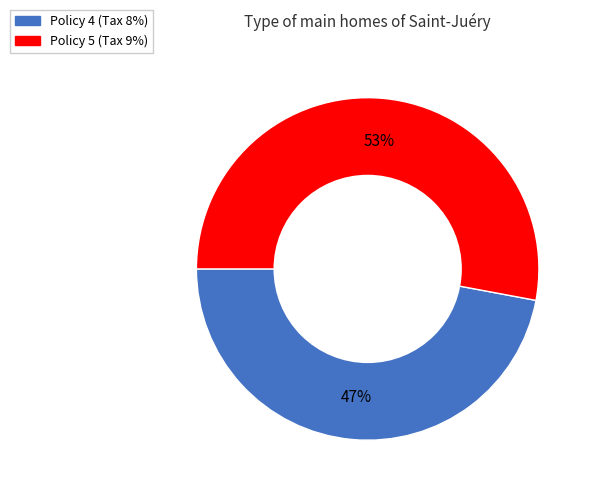

What percentage is the Policy 4 slice, to the nearest percent?

47%